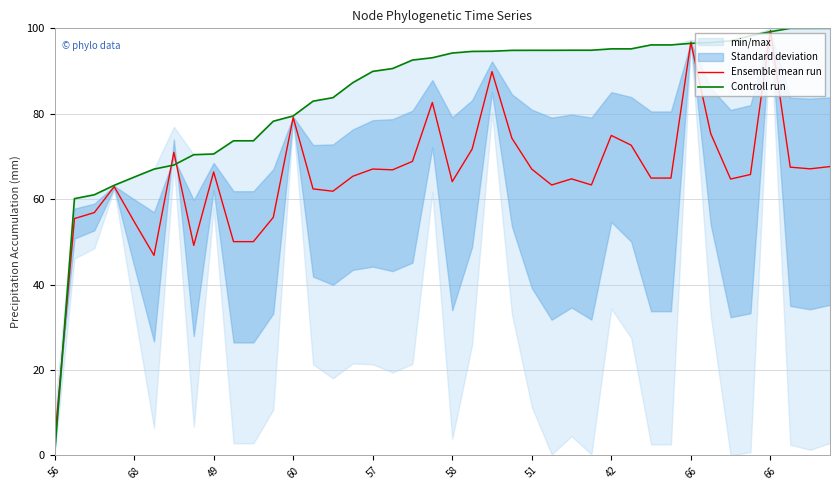

The value of Controll run at 15 is 87.3. True or false?

True